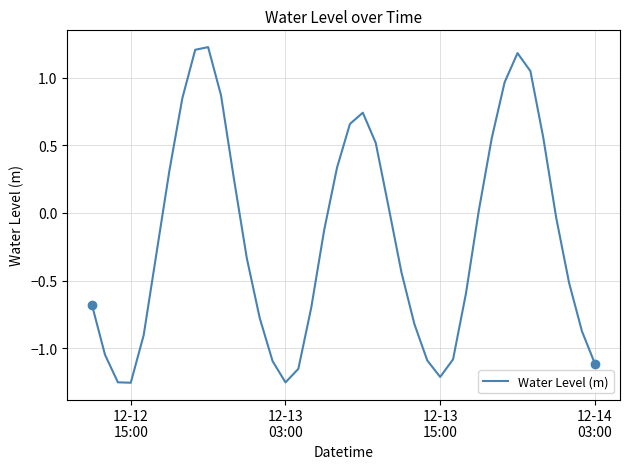

What is the difference between the second highest and second lowest values?

2.5